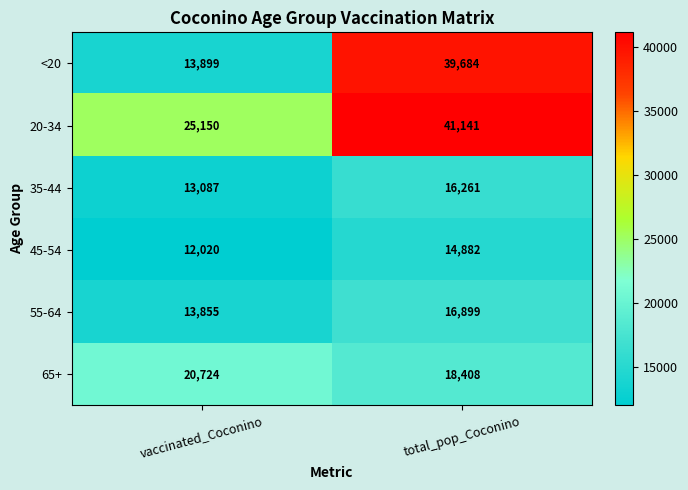

Which series has the widest spread of values?

<20